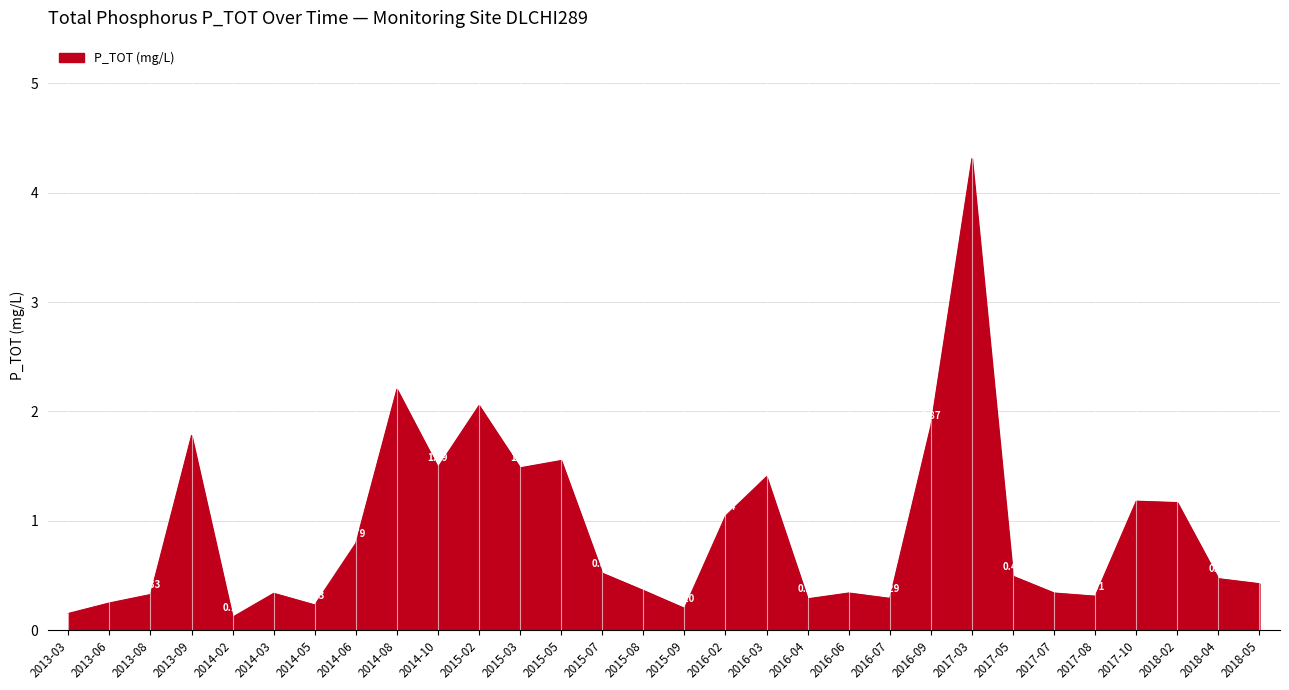

Approximately how many times larger is the value at 2014-10 compared to 2017-10?

1.3